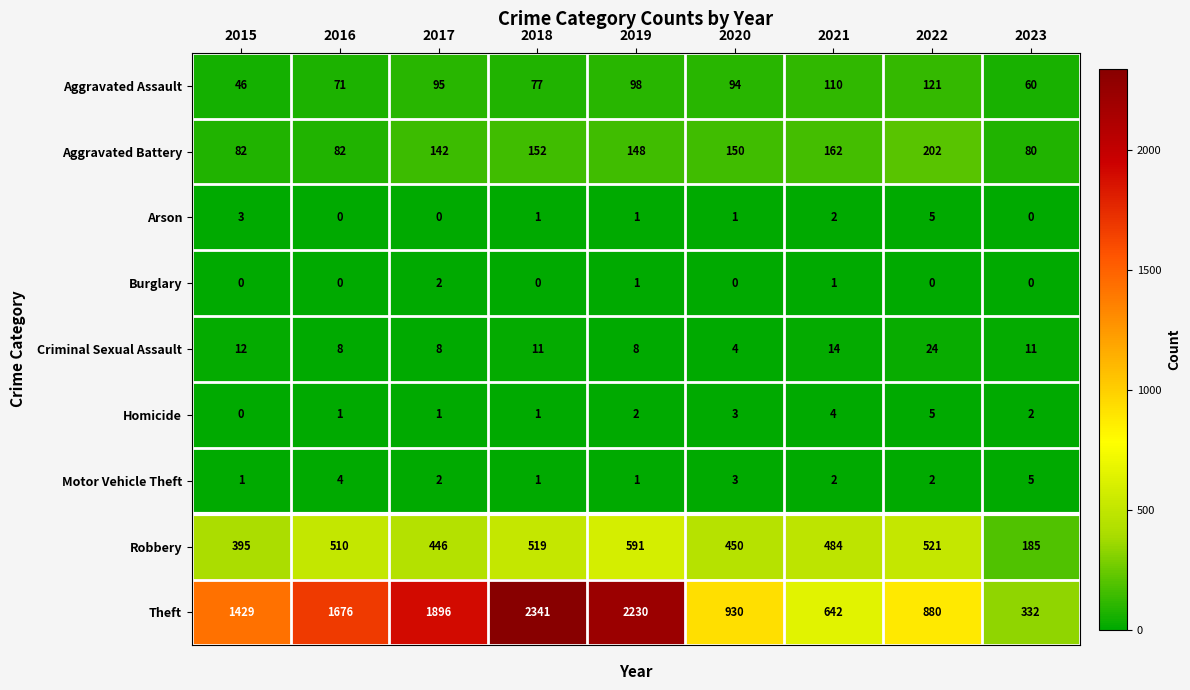

The Aggravated Battery series shows 124 at 2015. True or false?

False